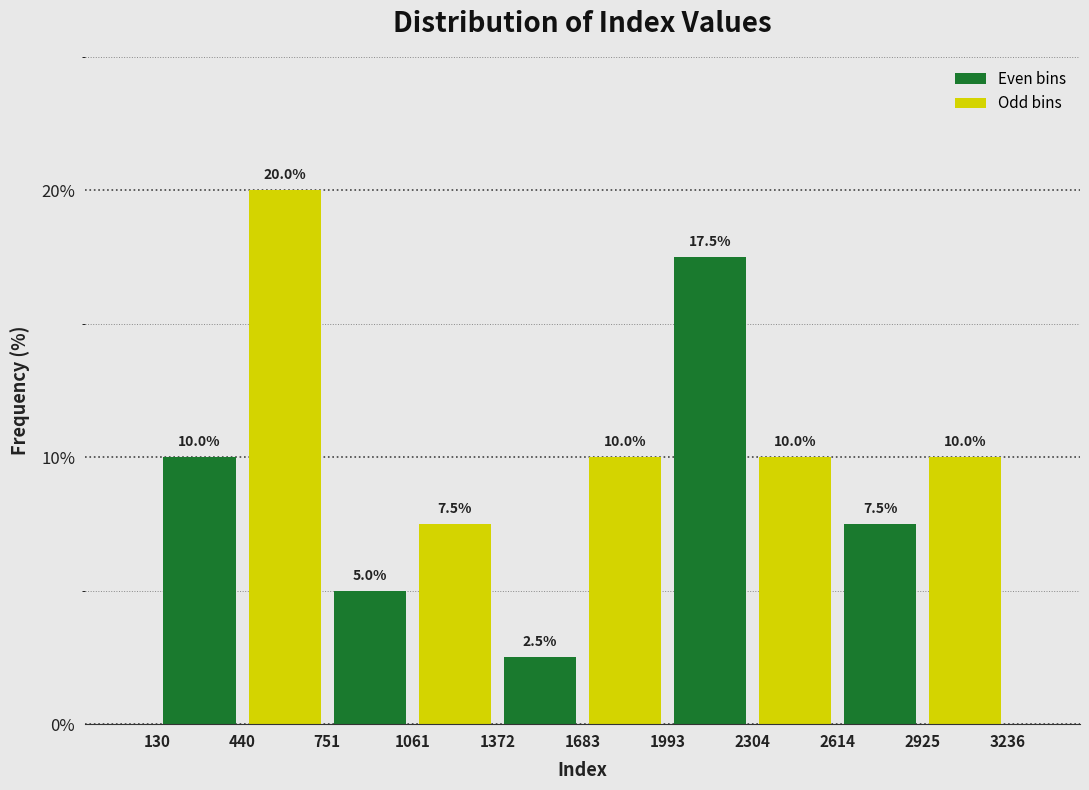

Which range on the x-axis has the tallest bar?

440 to 751